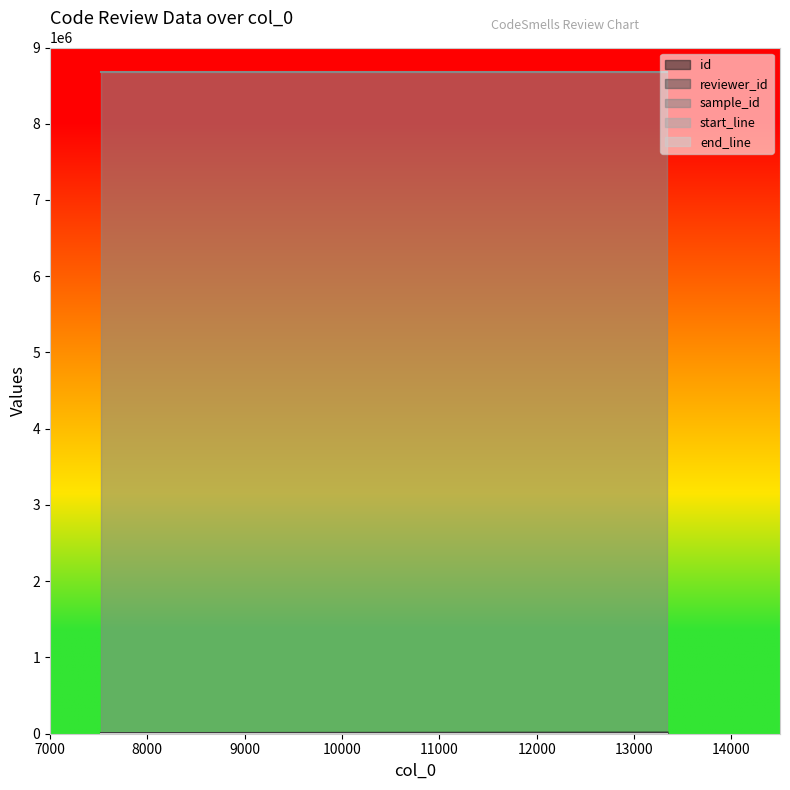

The value of id at 13343 is 4732. True or false?

False